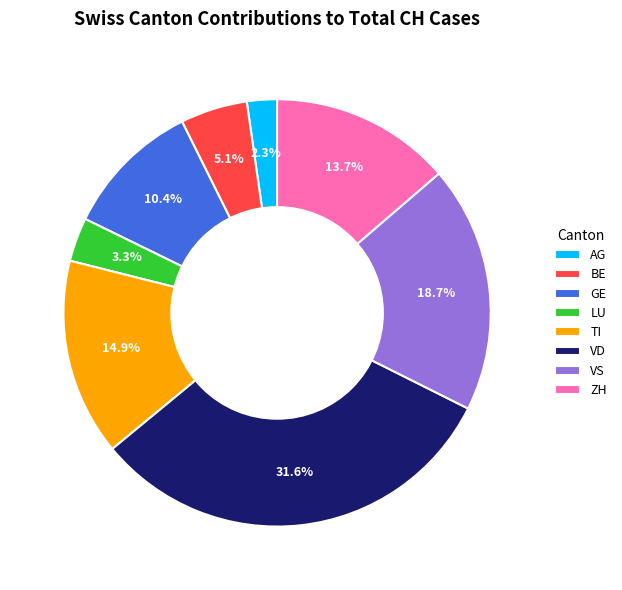

How many slices are in this pie chart?

8